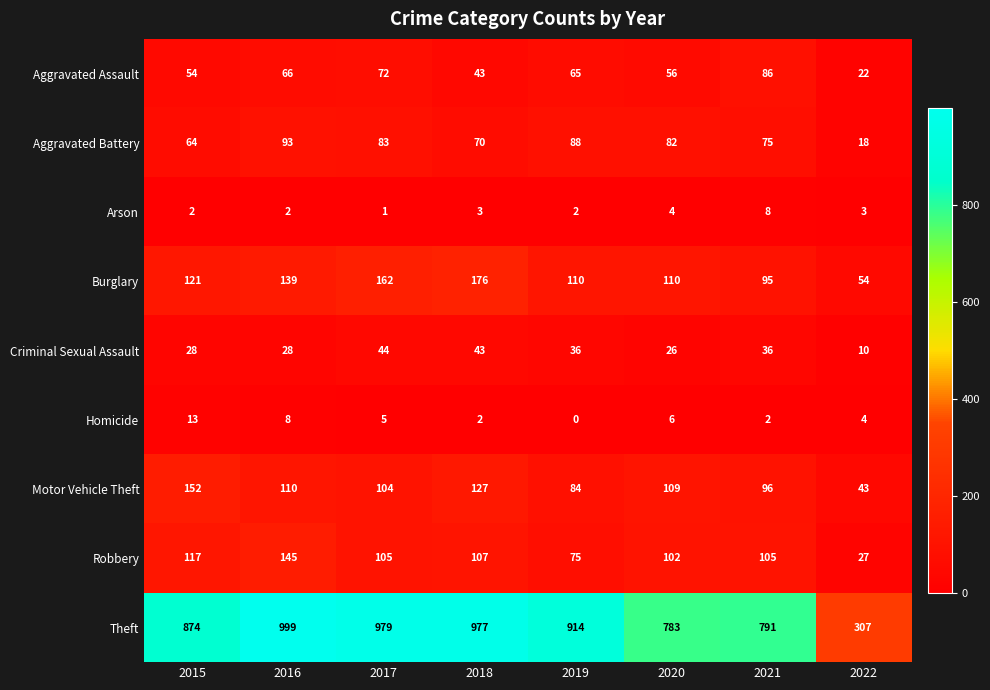

How many data points does each series have?

8